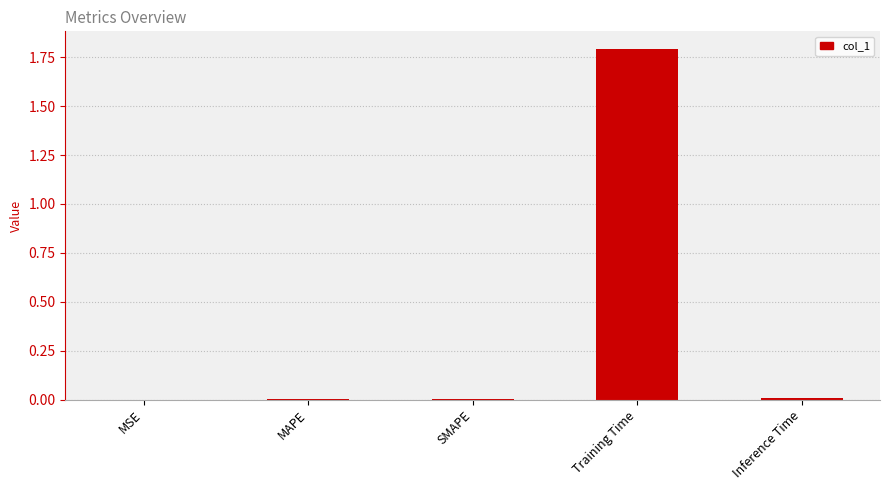

What is the approximate value at Training Time?

1.8